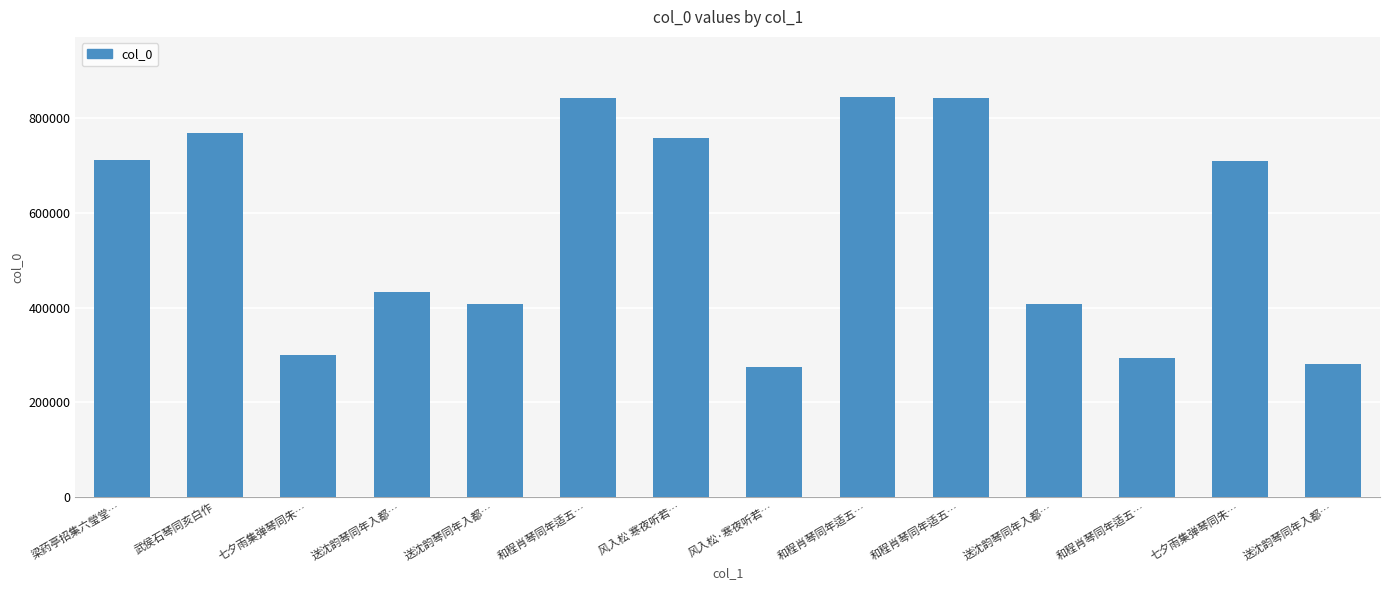

True or false: the data shows 710096 at 七夕雨集弹琴同朱….

True